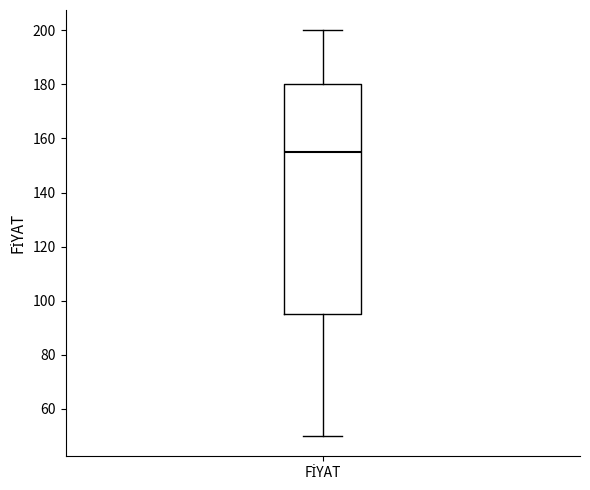

Transcribe this box plot: give where the median line is, the range the box spans, and where the two whiskers end, as read against the y-axis. The values are not printed on the chart, so give them approximately, as read against the axis.

median 156, box 96 to 180, whiskers 50 to 200